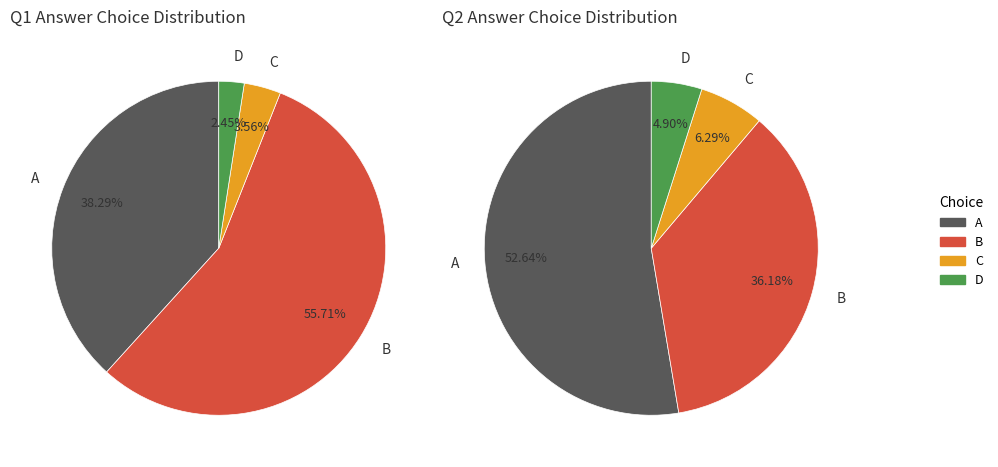

What is the change in value from A to D?

-0.4